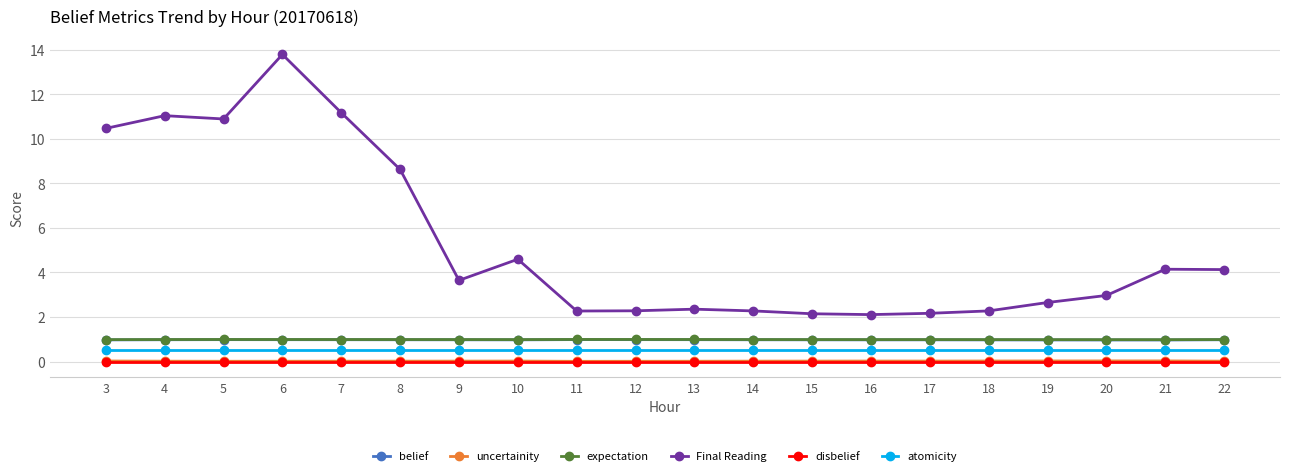

What value does the atomicity series have at 19?

0.5